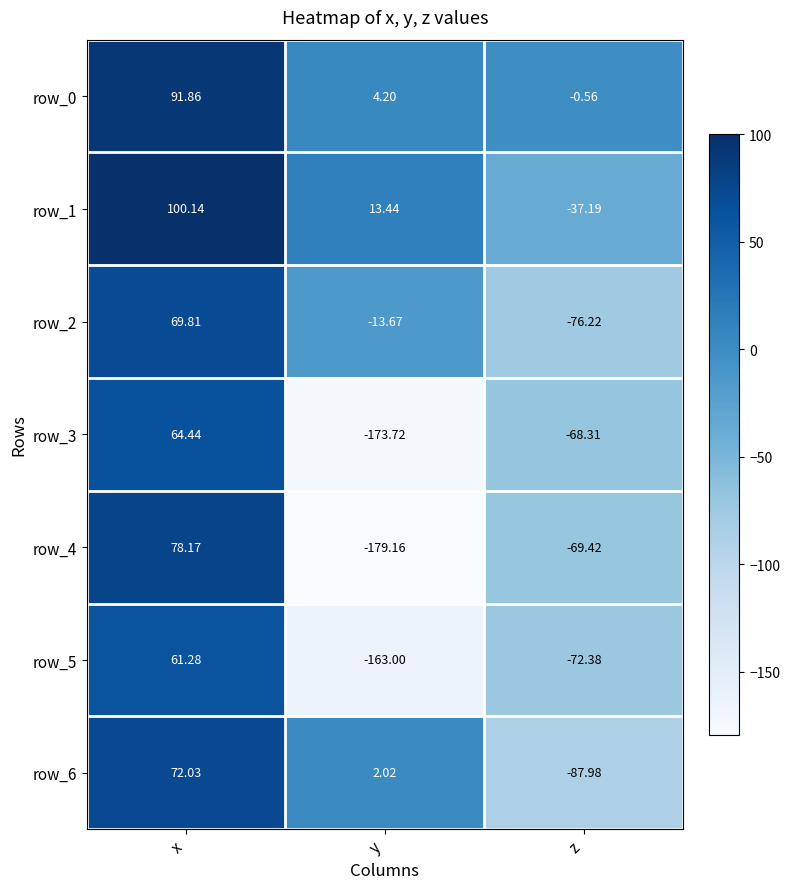

Where does the row_6 series first go above 2?

x